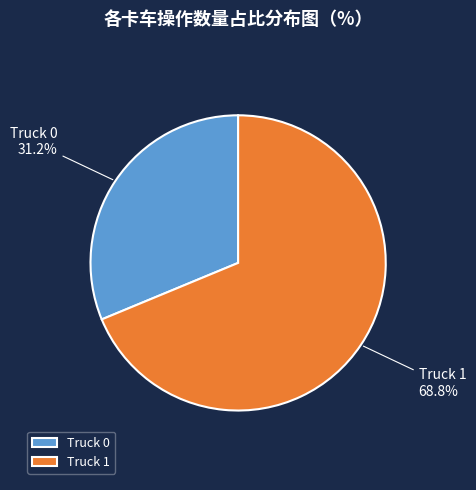

How many slices are in this pie chart?

2